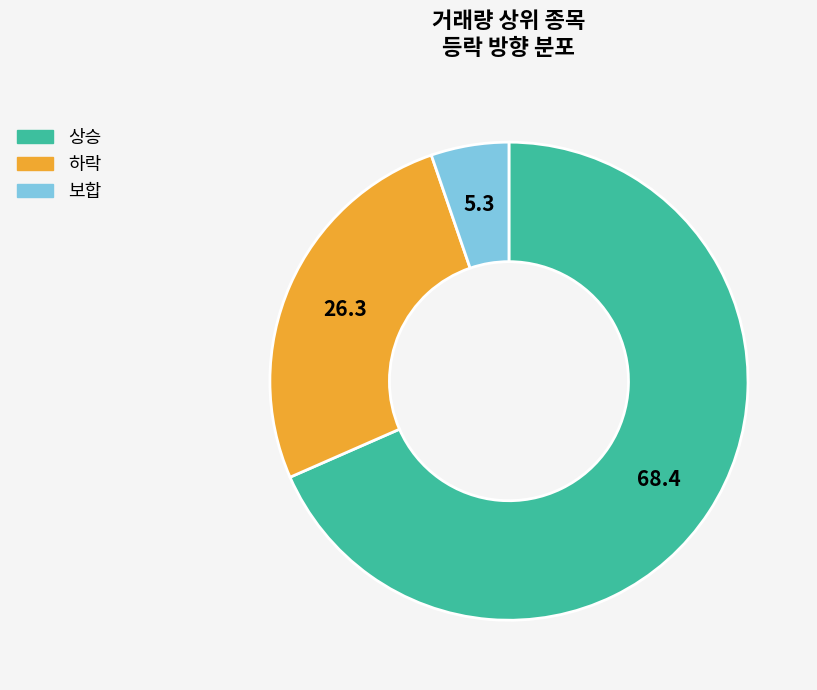

Rank the categories by value from lowest to highest.

보합, 하락, 상승